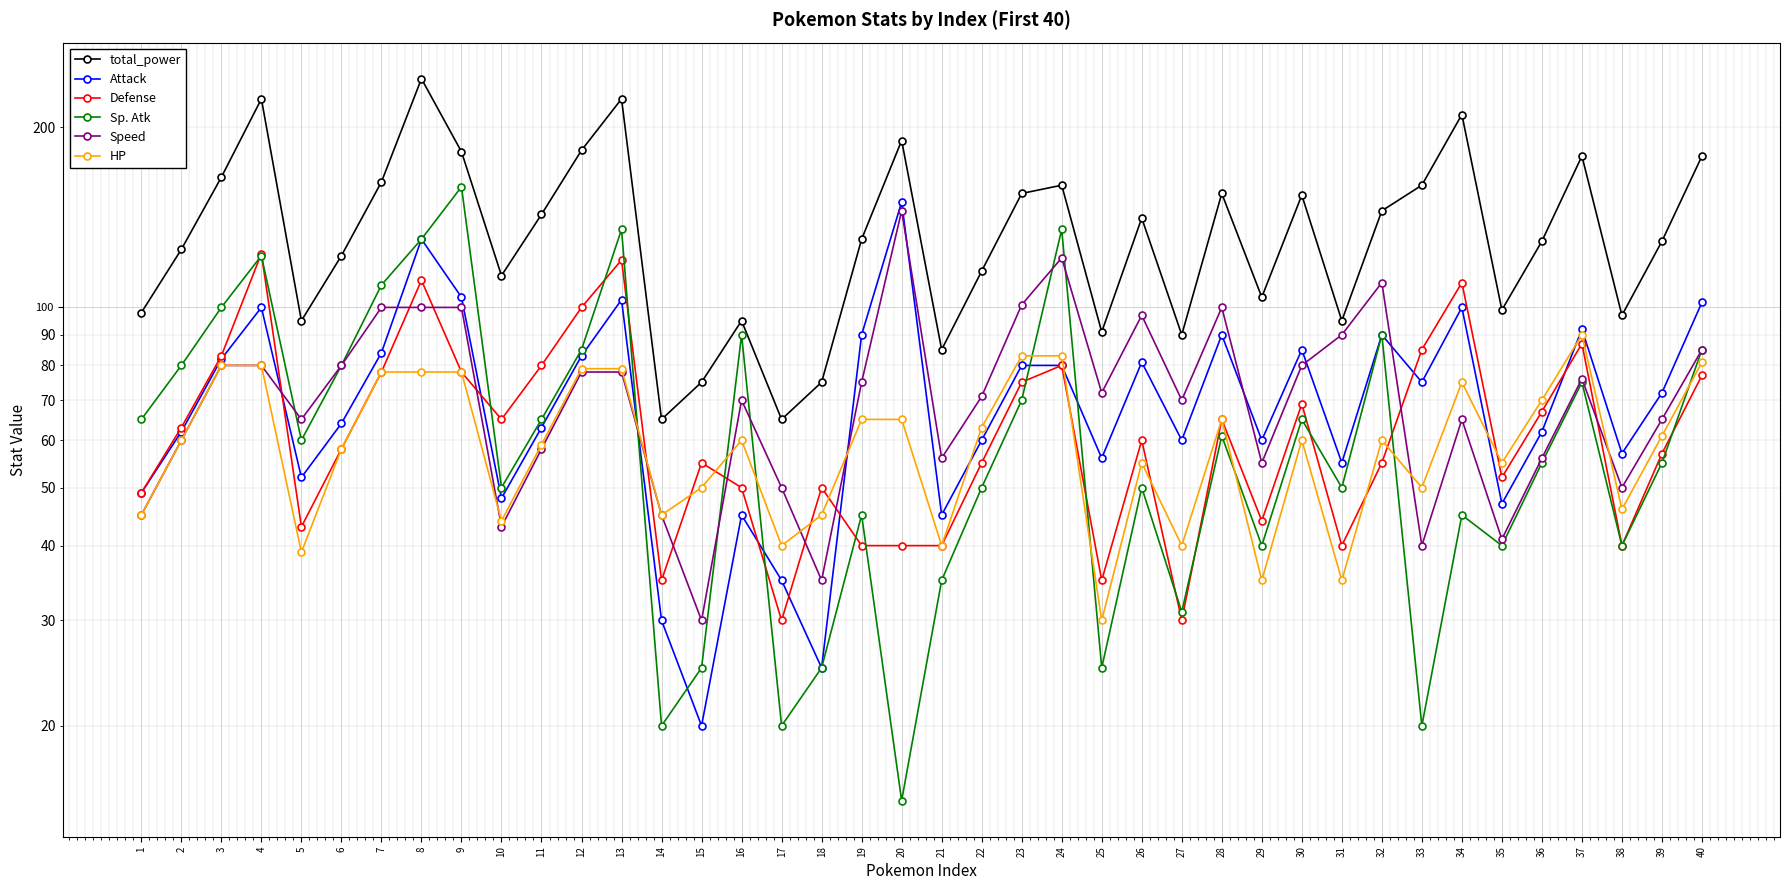

Reading left to right, list all the values displayed in this chart.

total_power: 98	125	165	223	95	122	162	241	182	113	143	183	223	65	75	95	65	75	130	190	85	115	155	160	91	141	90	155	104	154	95	145	160	210	99	129	179	97	129	179
Attack: 49	62	82	100	52	64	84	130	104	48	63	83	103	30	20	45	35	25	90	150	45	60	80	80	56	81	60	90	60	85	55	90	75	100	47	62	92	57	72	102
Defense: 49	63	83	123	43	58	78	111	78	65	80	100	120	35	55	50	30	50	40	40	40	55	75	80	35	60	30	65	44	69	40	55	85	110	52	67	87	40	57	77
Sp. Atk: 65	80	100	122	60	80	109	130	159	50	65	85	135	20	25	90	20	25	45	15	35	50	70	135	25	50	31	61	40	65	50	90	20	45	40	55	75	40	55	85
Speed: 45	60	80	80	65	80	100	100	100	43	58	78	78	45	30	70	50	35	75	145	56	71	101	121	72	97	70	100	55	80	90	110	40	65	41	56	76	50	65	85
HP: 45	60	80	80	39	58	78	78	78	44	59	79	79	45	50	60	40	45	65	65	40	63	83	83	30	55	40	65	35	60	35	60	50	75	55	70	90	46	61	81